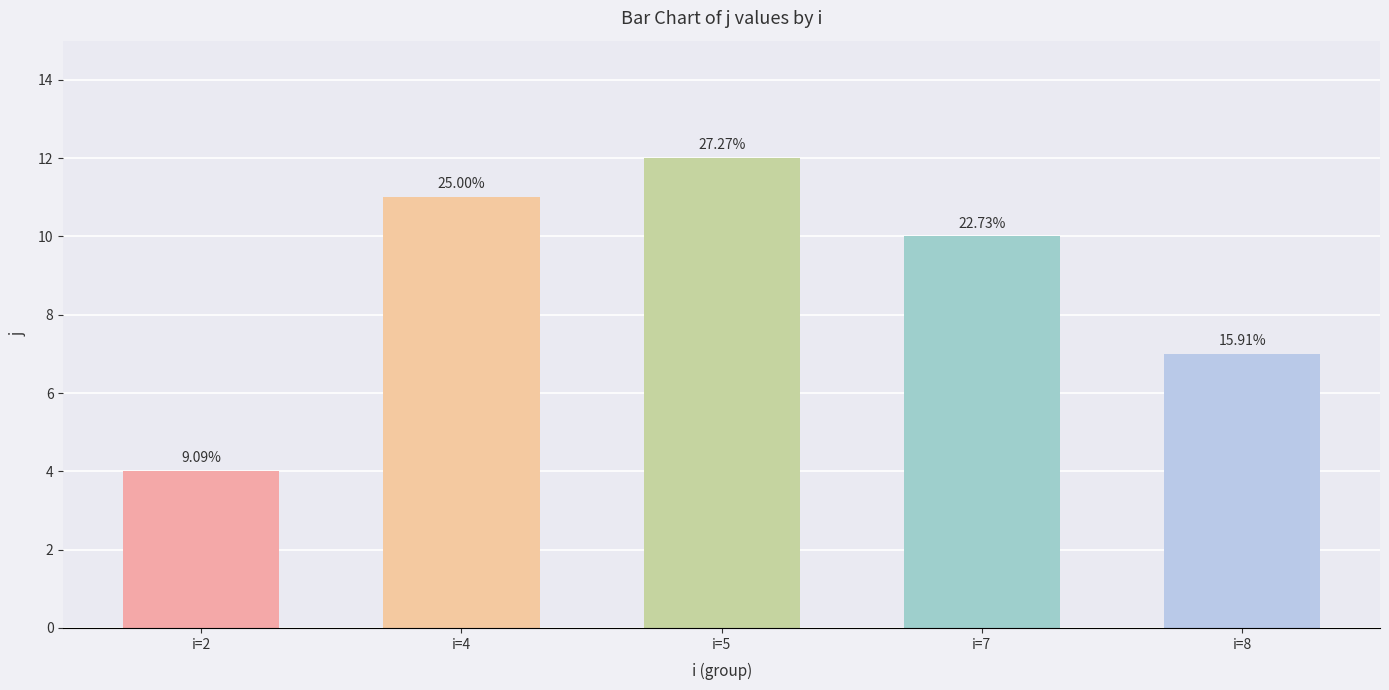

What is the minimum value shown in the chart?

4